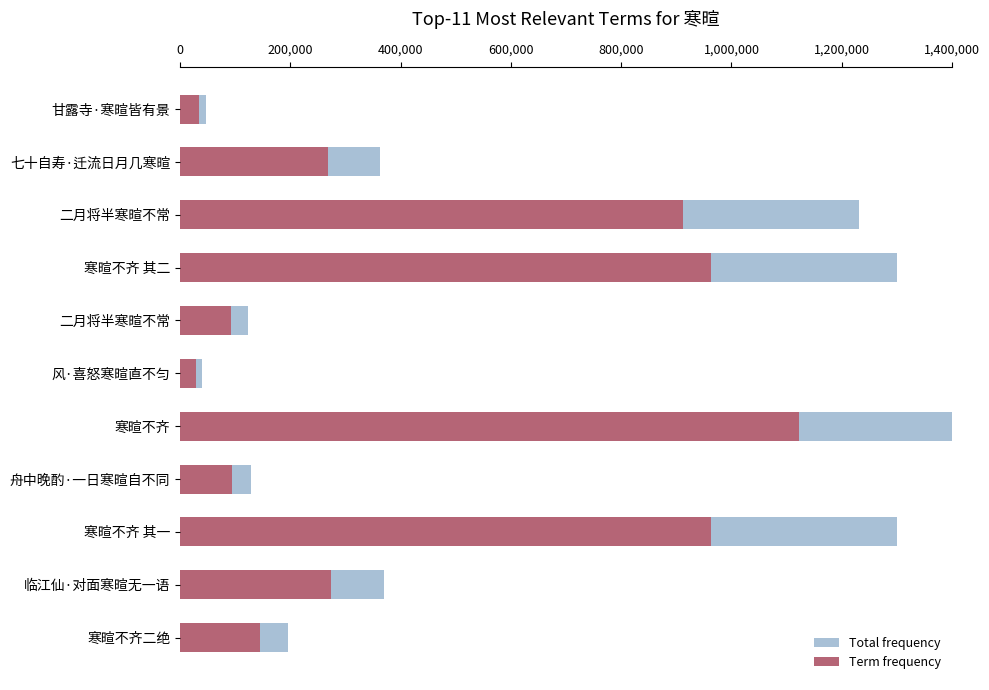

Are the bars horizontal?

Yes